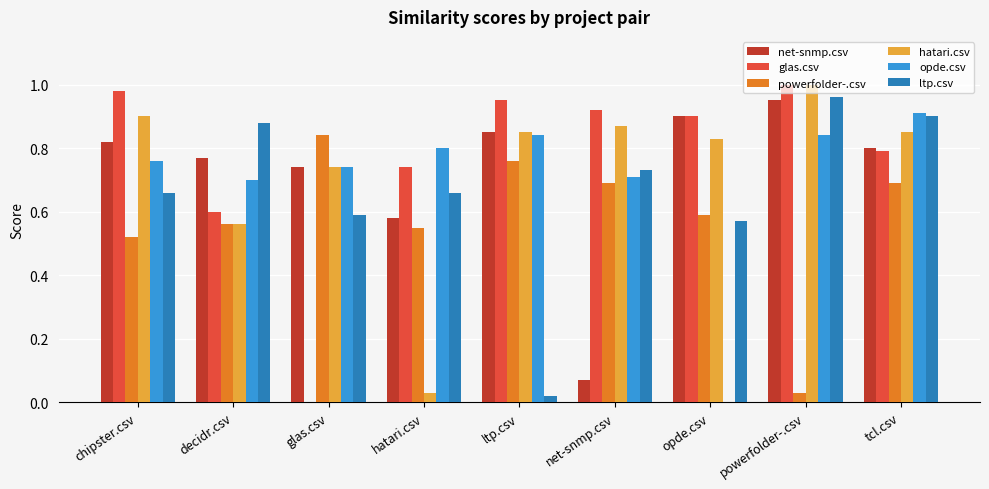

At which label is powerfolder-.csv closest to 0?

powerfolder-.csv